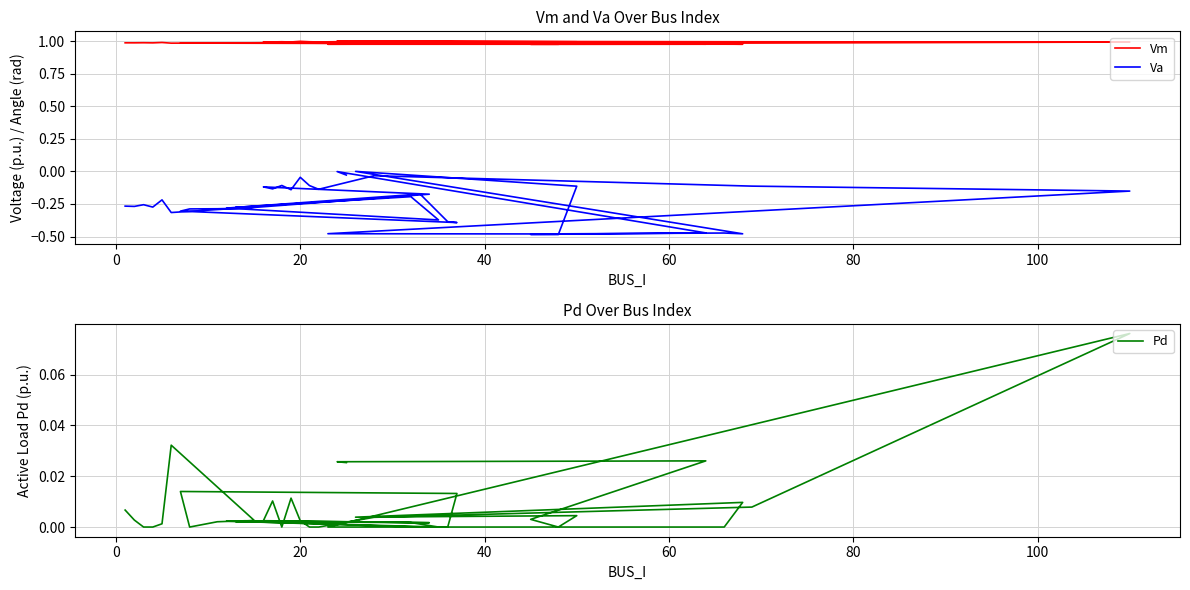

True or false: Pd and Va intersect in this chart.

False